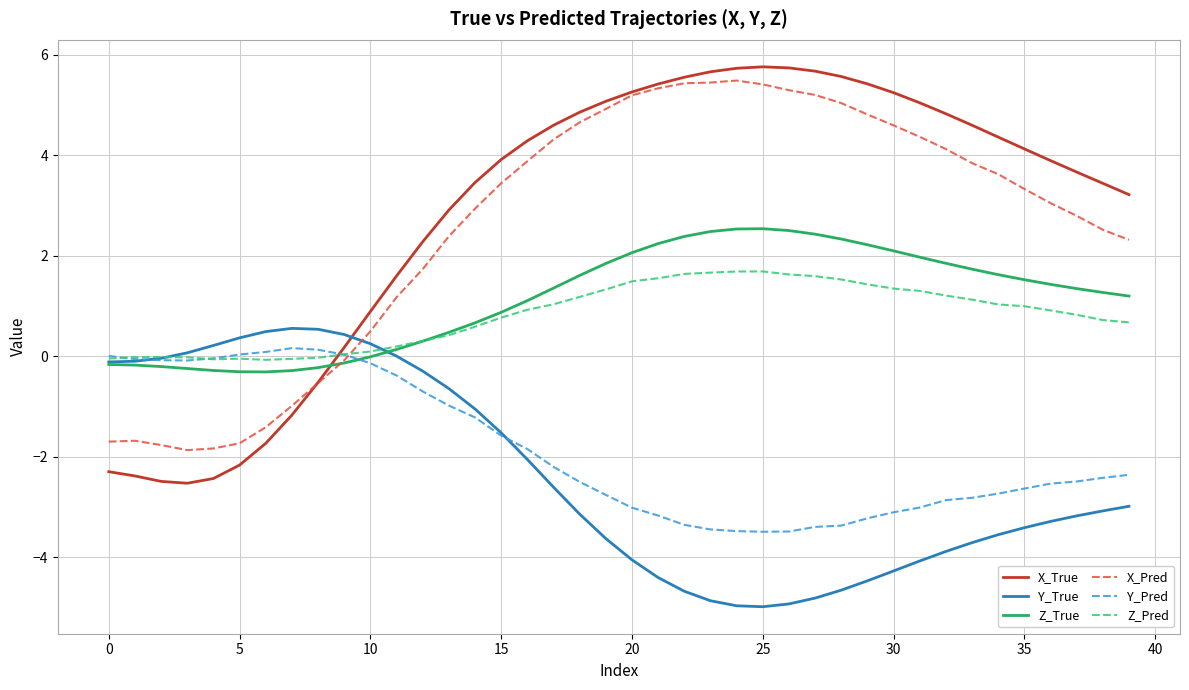

What is the average value of the X_True series?

2.9